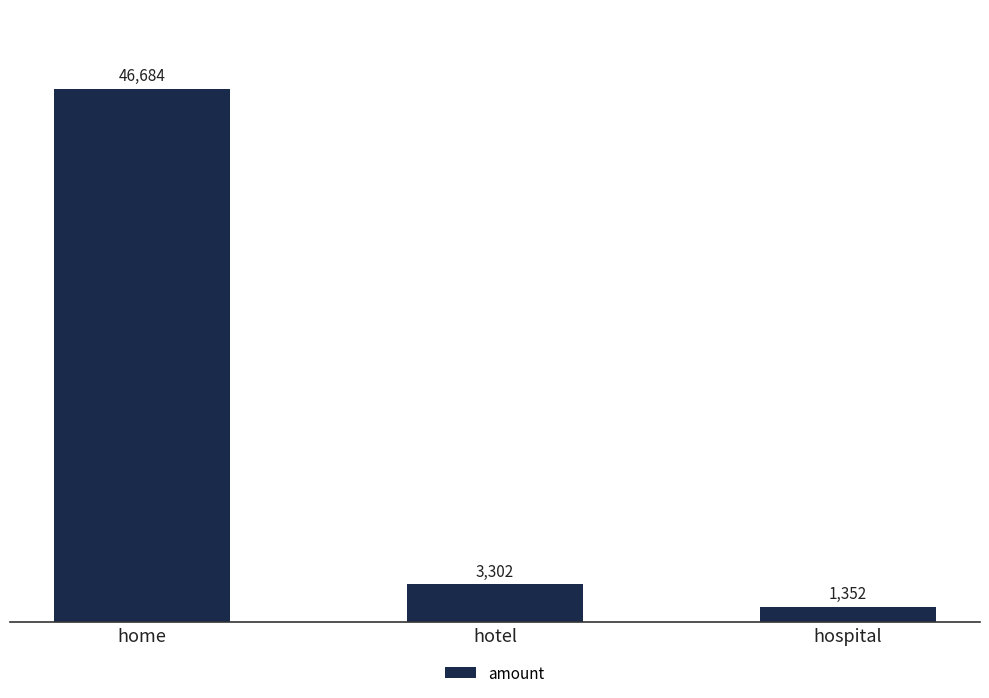

Is it true that the value at hospital is 1352?

True